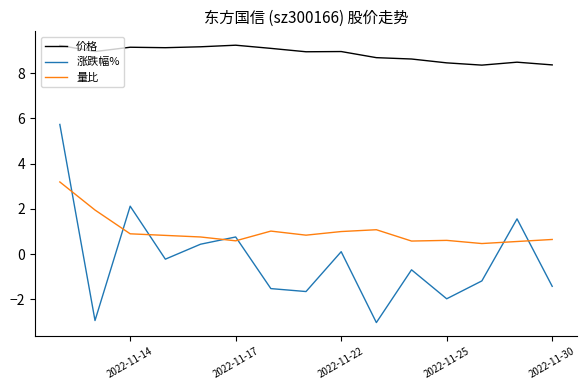

In 量比, how many points are higher than both neighbors (excluding endpoints)?

3